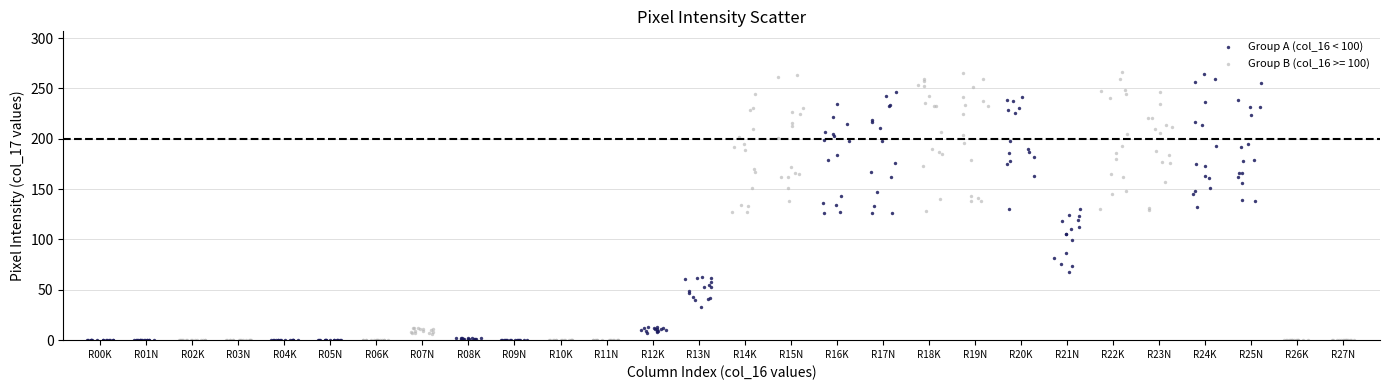

What are all the series names shown in the legend?

Group A (col_16 < 100), Group B (col_16 >= 100)